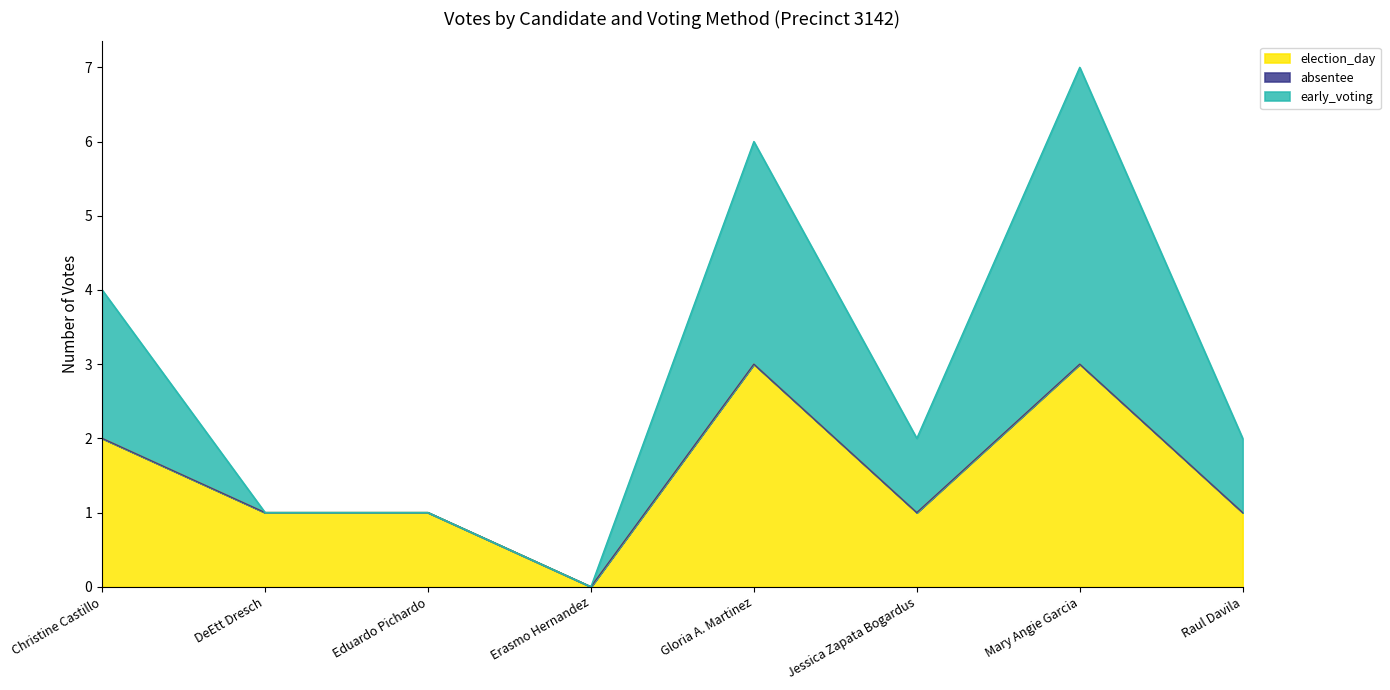

At which category does the chart reach its peak across all series?

Mary Angie Garcia